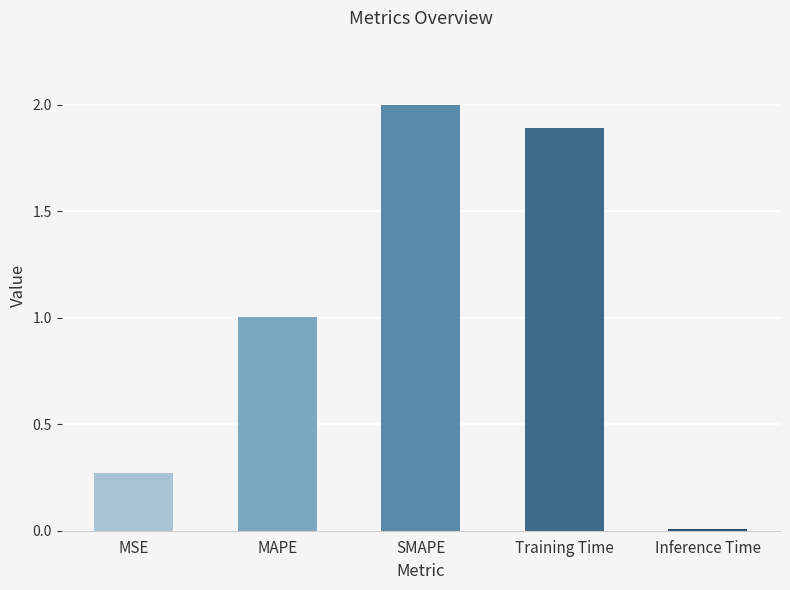

What value does the data have at MAPE?

1.0